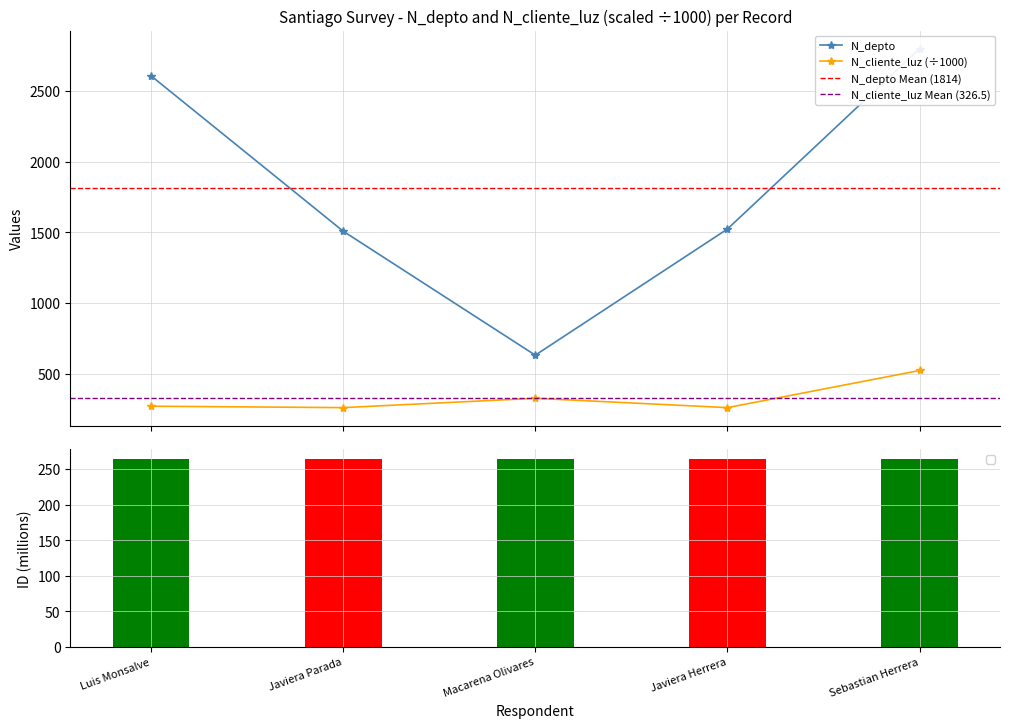

What is the highest value of the N_cliente_luz (÷1000) series?

521.6